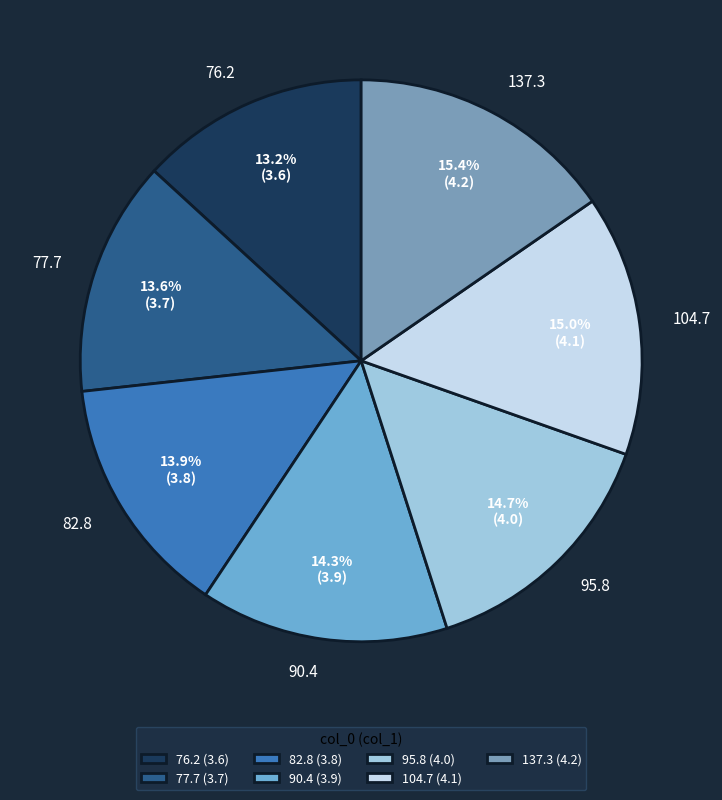

Is it true that 82.8 is 28% of the pie?

False